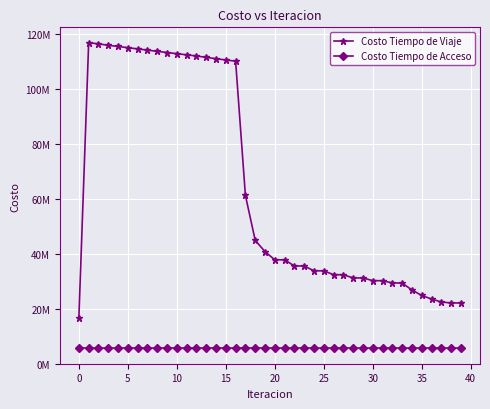

What are all the series names shown in the legend?

Costo Tiempo de Viaje, Costo Tiempo de Acceso